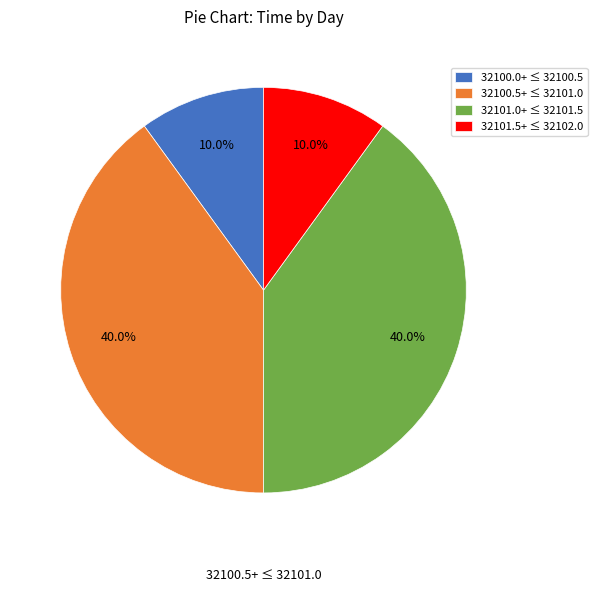

How many segments does this pie chart have?

4